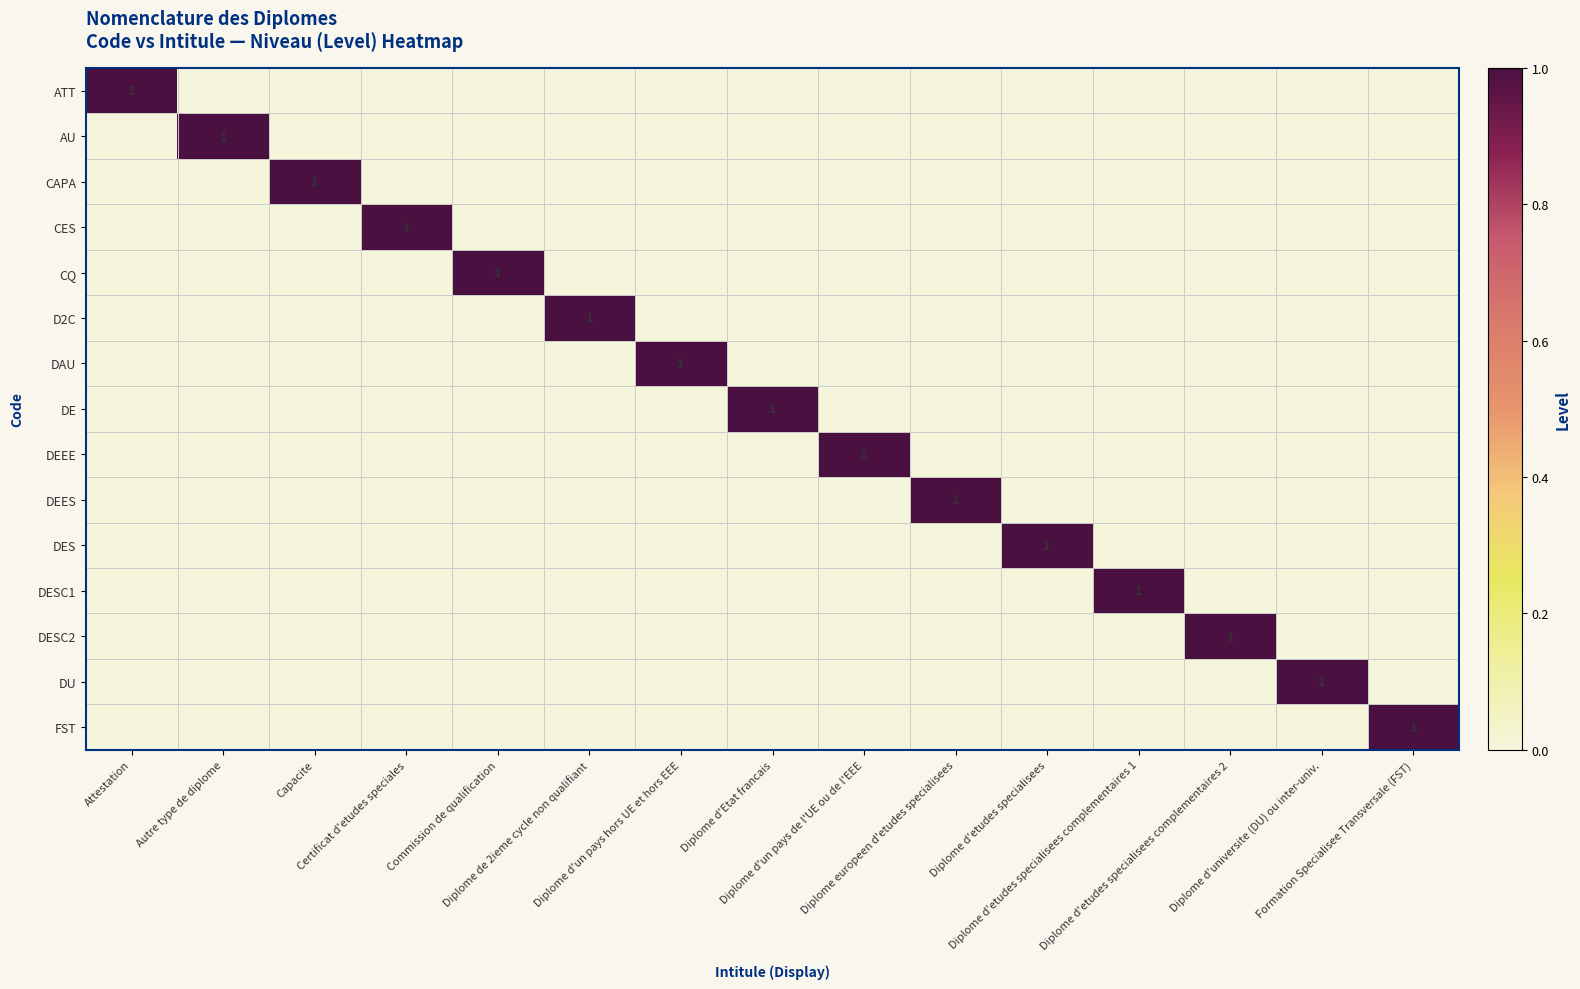

How many values in the DESC2 series exceed 0?

1